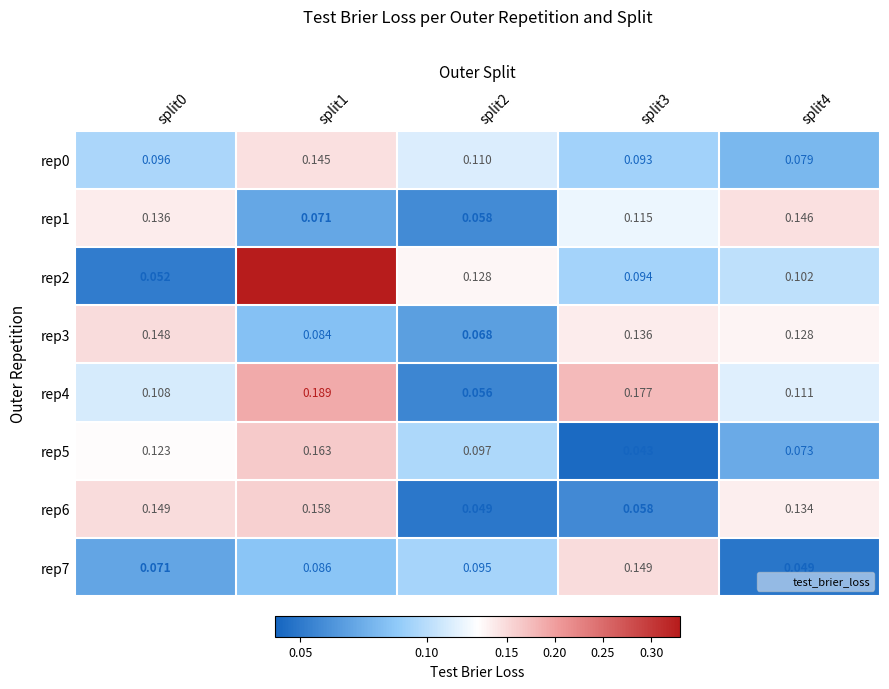

Is the value of rep5 at split0 greater than the value of rep2 at split2?

No